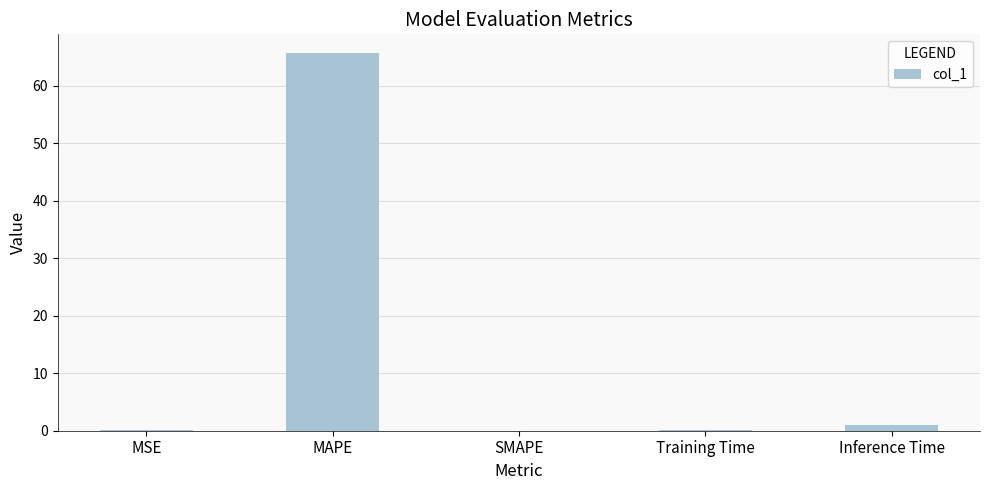

What is the difference between the values at MAPE and SMAPE?

65.6